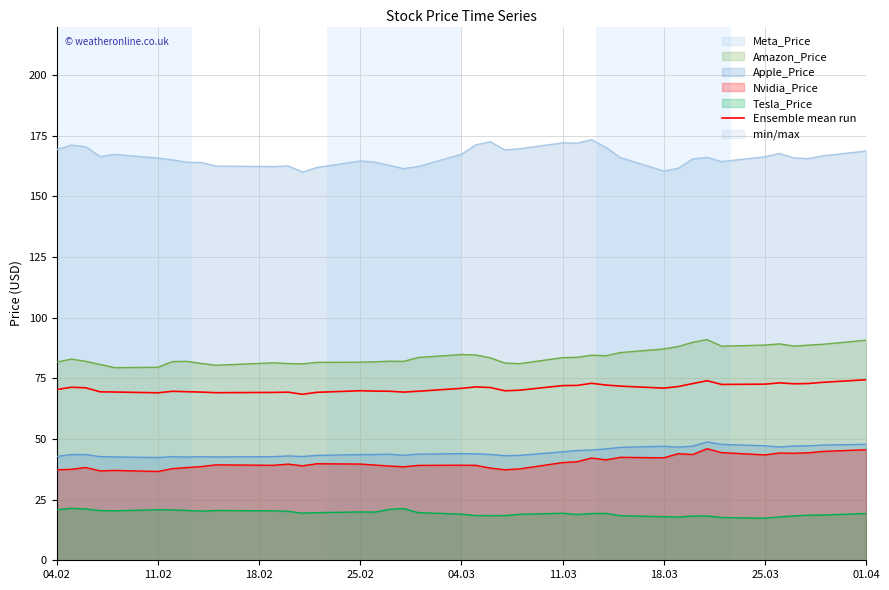

How many interior local peaks (higher than both neighbors) does the data have?

8